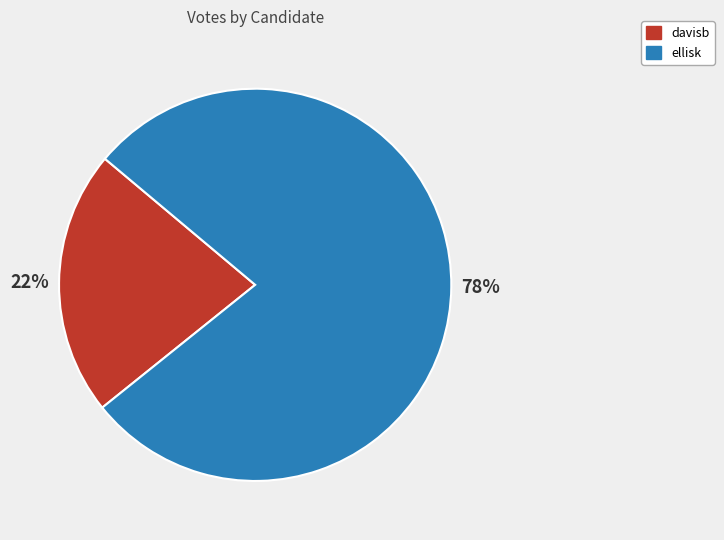

To the nearest percent, what is the difference between the largest and smallest slice percentages?

56%